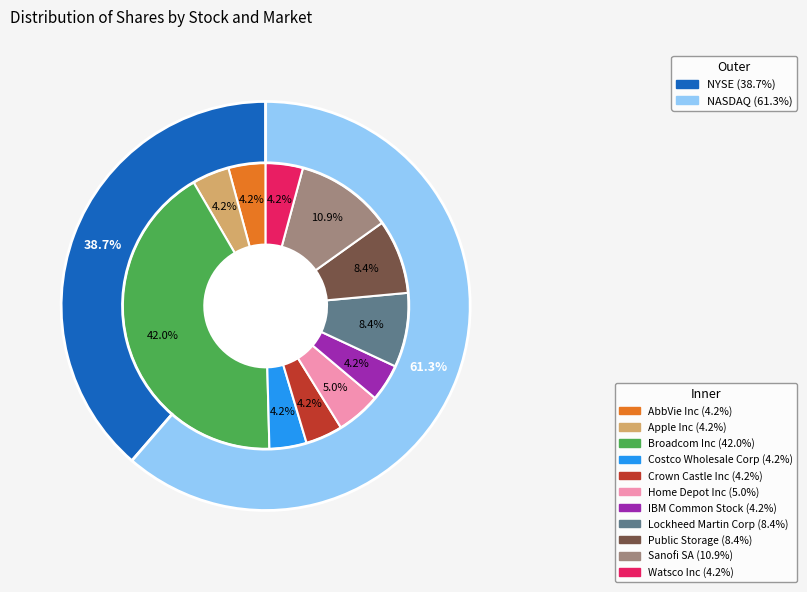

Does any single category account for the majority?

No